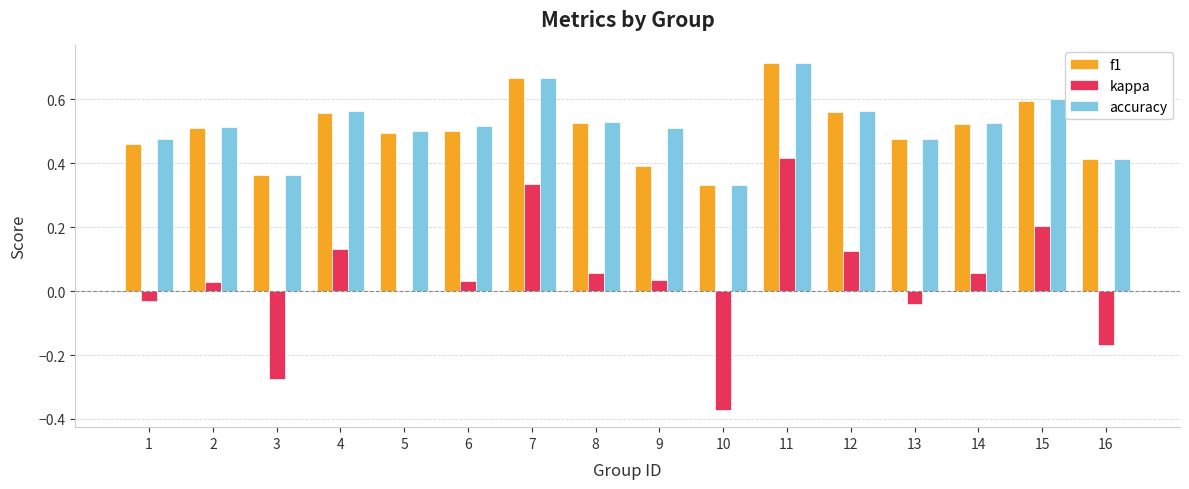

At which category is the sum across all series the highest?

11